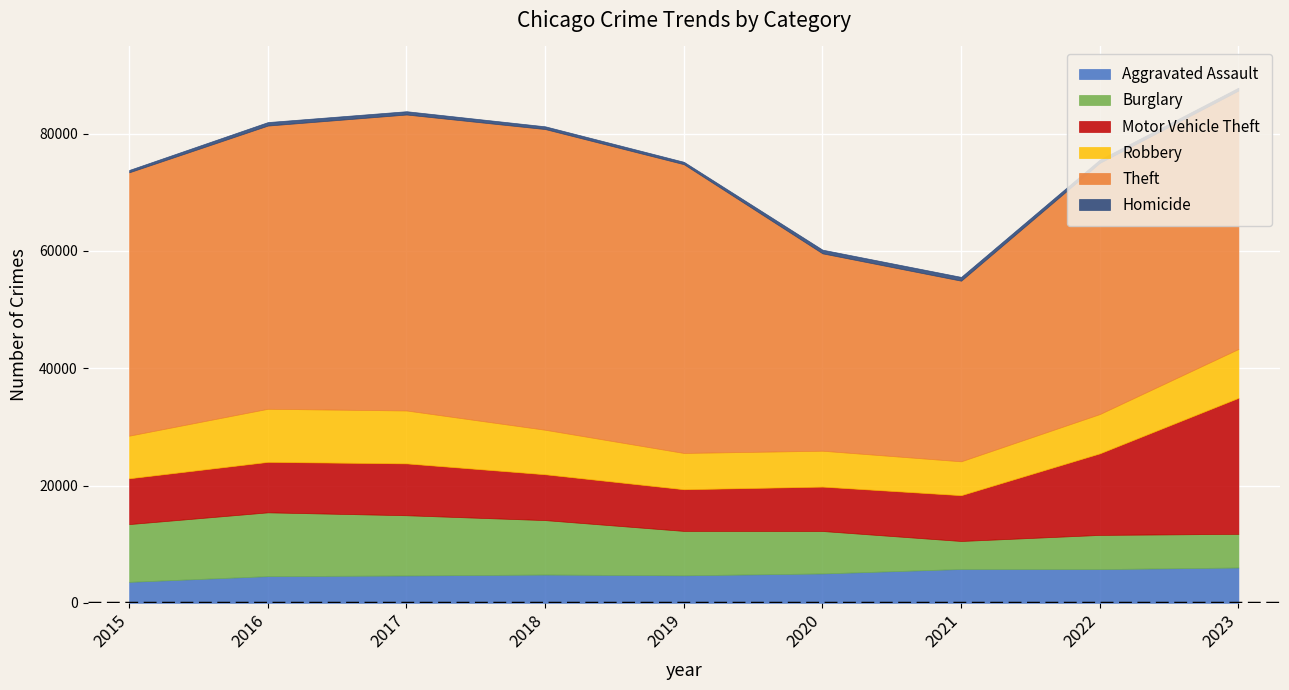

Which series has the largest range (max minus min)?

Theft